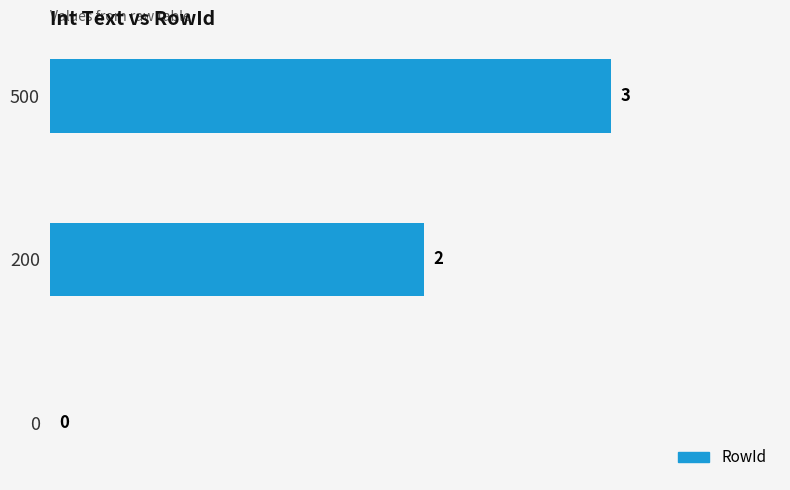

What is the sum of the values at 0 and 500?

3